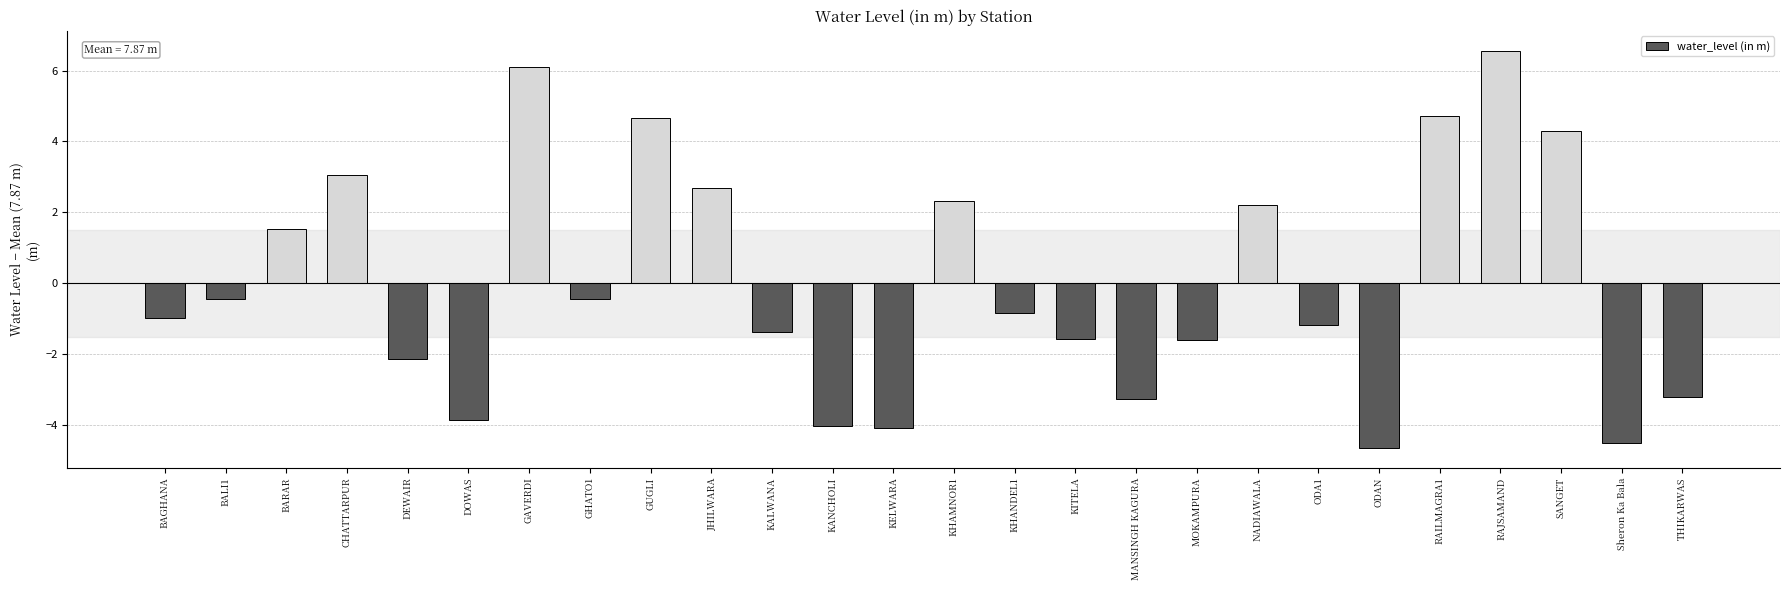

What is the value of the 20th bar from the left?

-1.2